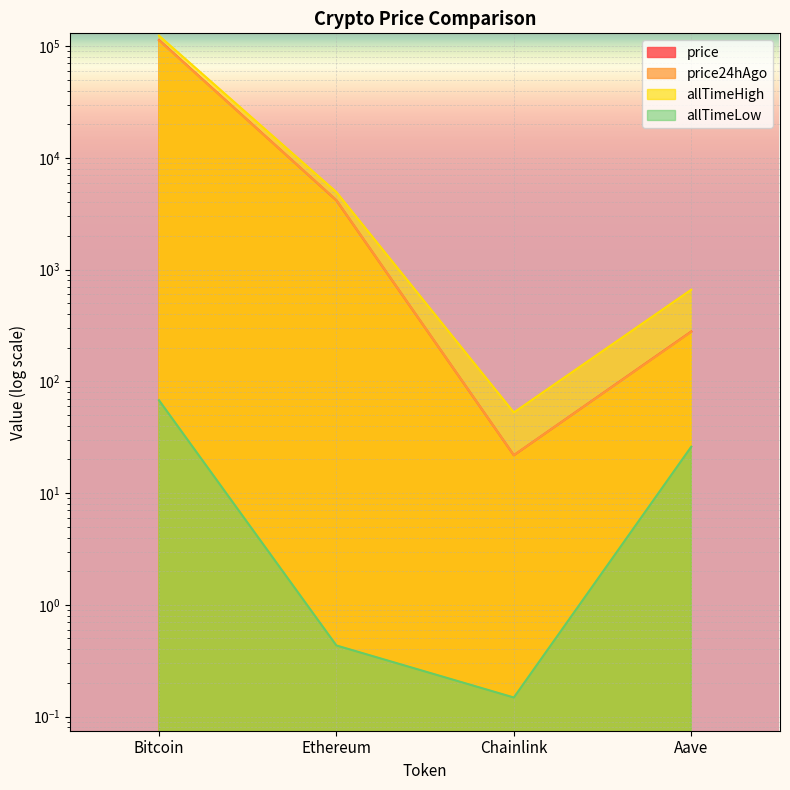

Where does the allTimeLow series first go above 26?

Bitcoin